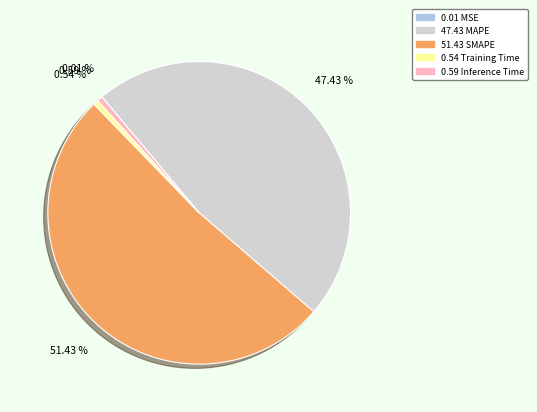

Does any single category account for the majority?

Yes